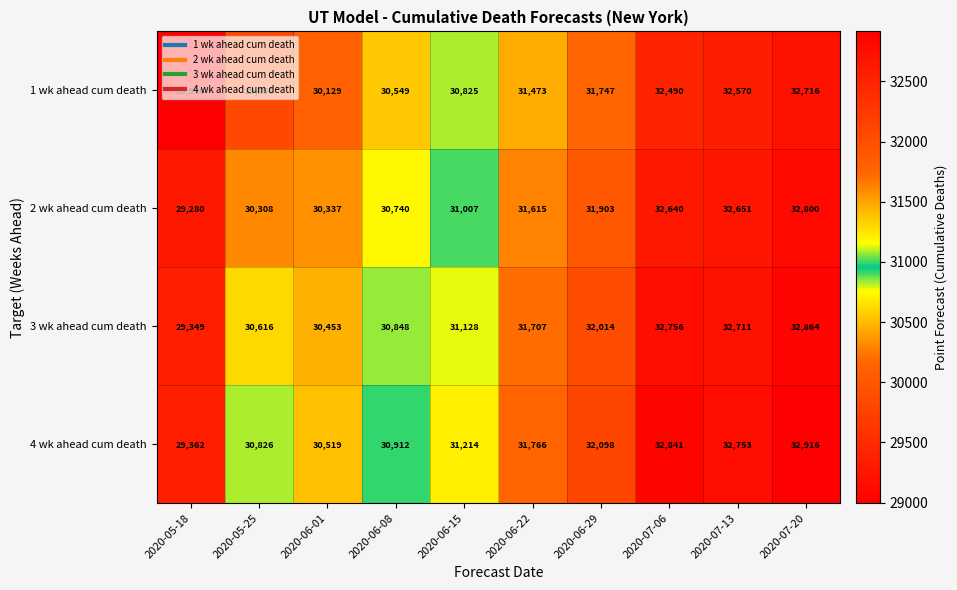

Is it true that 2 wk ahead cum death equals 30337 at 2020-06-01?

True